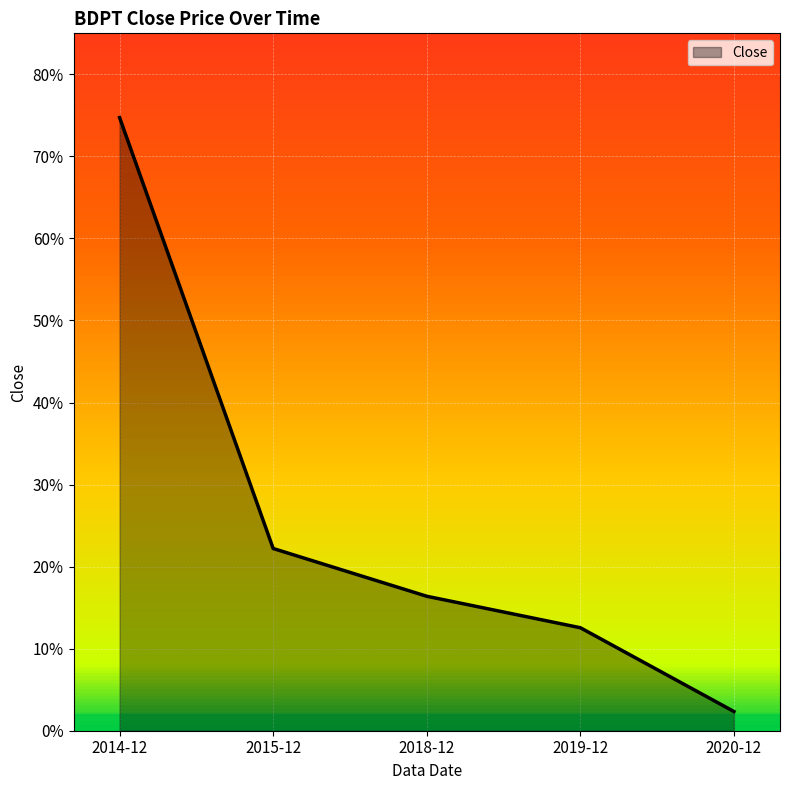

Does the chart have visible grid lines?

Yes